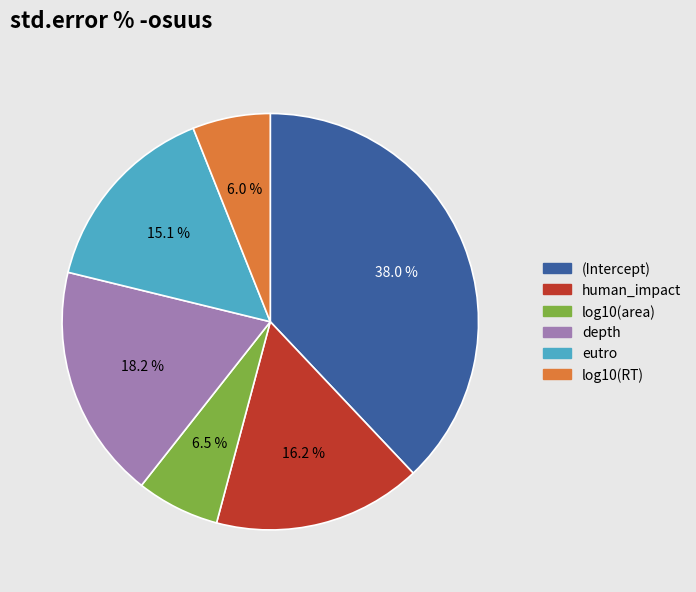

Is there a majority slice in this chart?

No